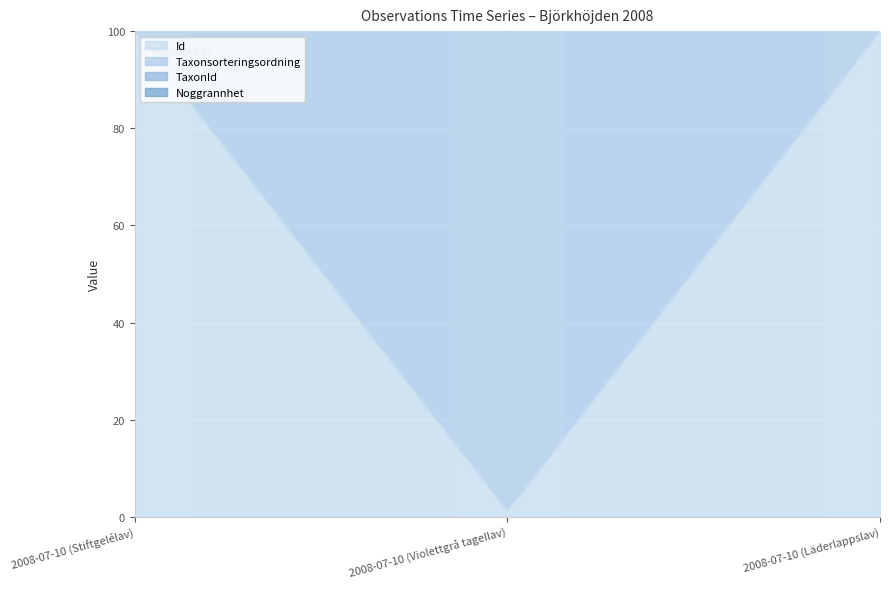

Which has a higher value, 2008-07-10 (Läderlappslav) or 2008-07-10 (Violettgrå tagellav)?

2008-07-10 (Läderlappslav)